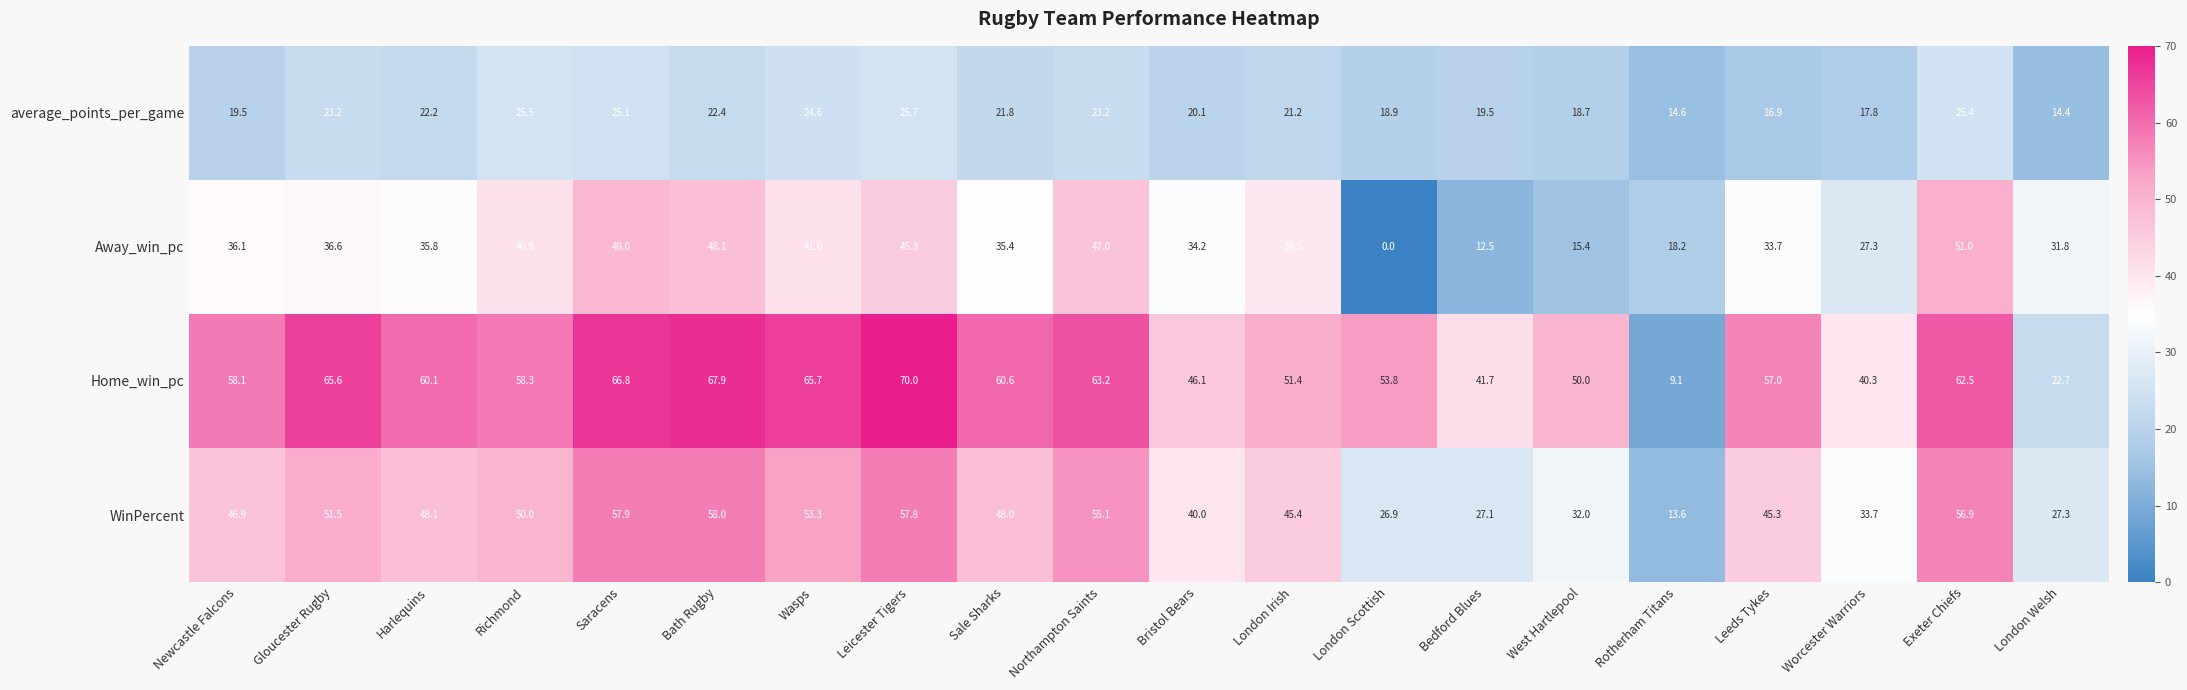

Which series has the largest total across all categories?

Home_win_pc